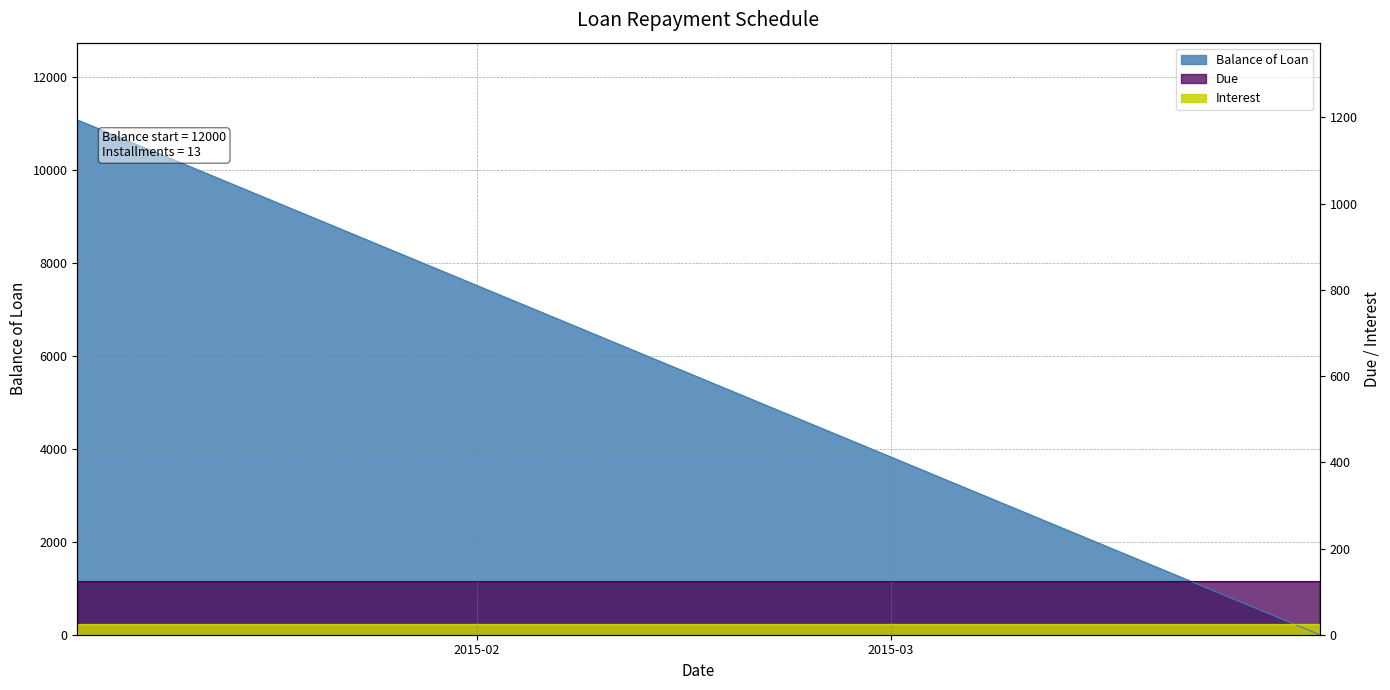

Which series has the largest range (max minus min)?

Balance of Loan